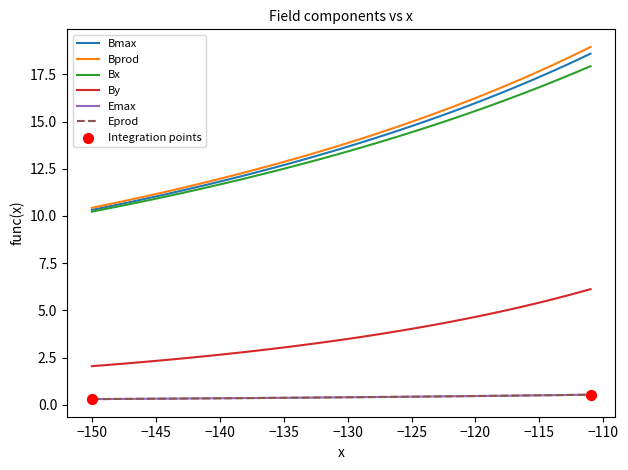

Which series has the widest spread of values?

Bprod